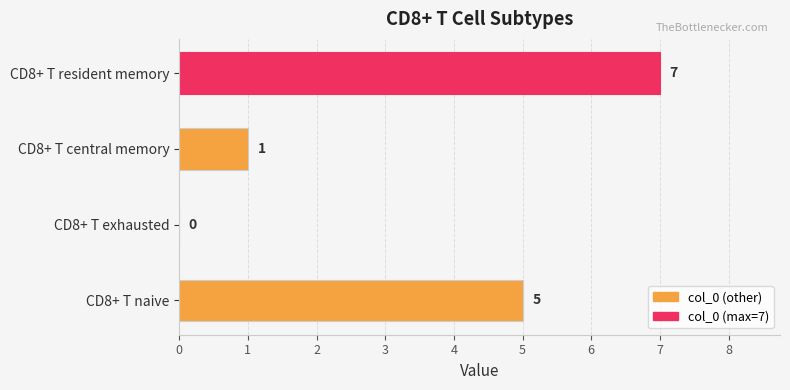

Reading bottom to top, transcribe all the data shown in this chart.

CD8+ T naive=5	CD8+ T exhausted=0	CD8+ T central memory=1	CD8+ T resident memory=7